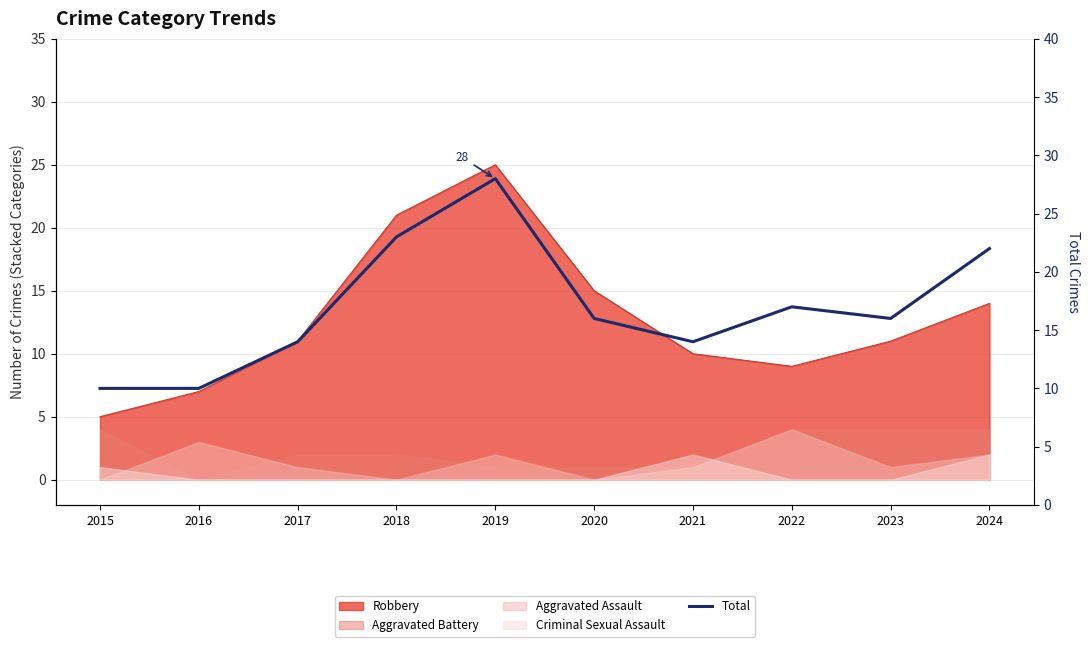

How many points are higher than both their immediate neighbors (excluding endpoints)?

2